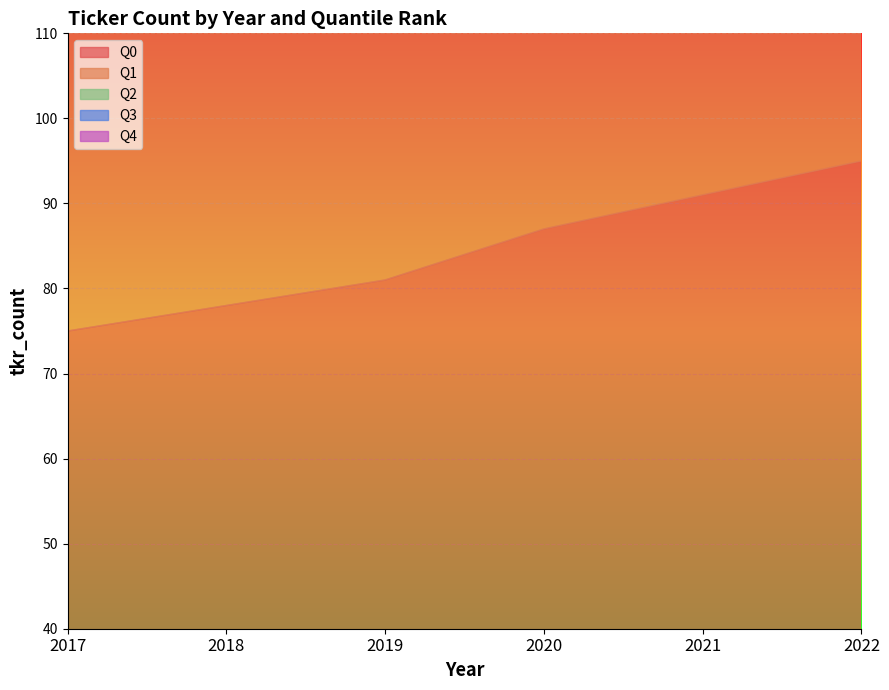

List the series in order of their peak value, lowest first.

Q0, Q2, Q3, Q4, Q1